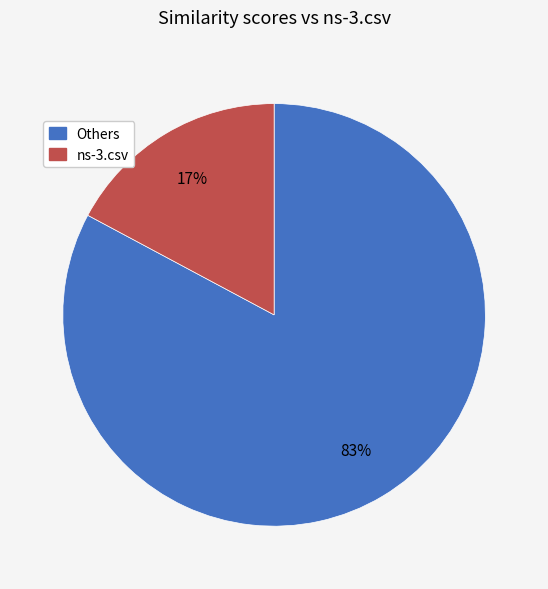

Which category has the biggest portion of the pie?

Others